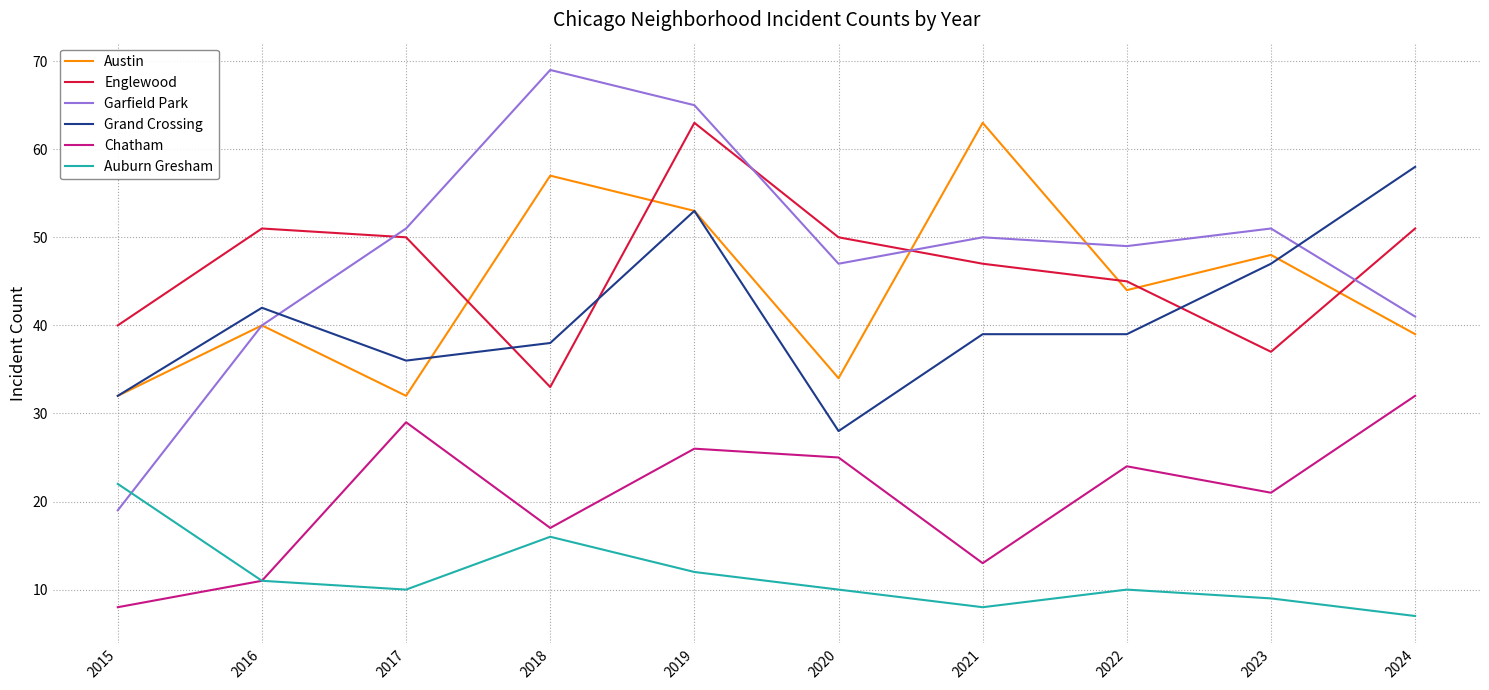

True or false: Austin and Chatham cross at least once.

False